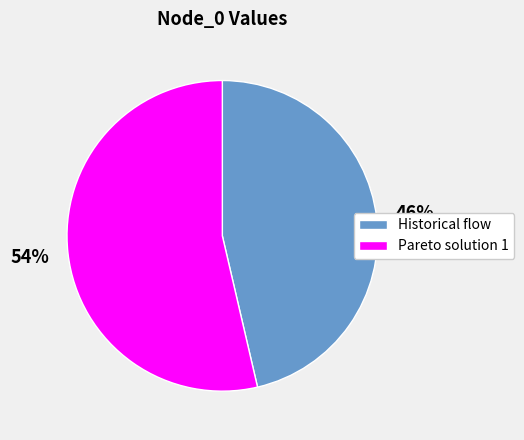

Is it true that Historical flow is 46% of the pie?

True